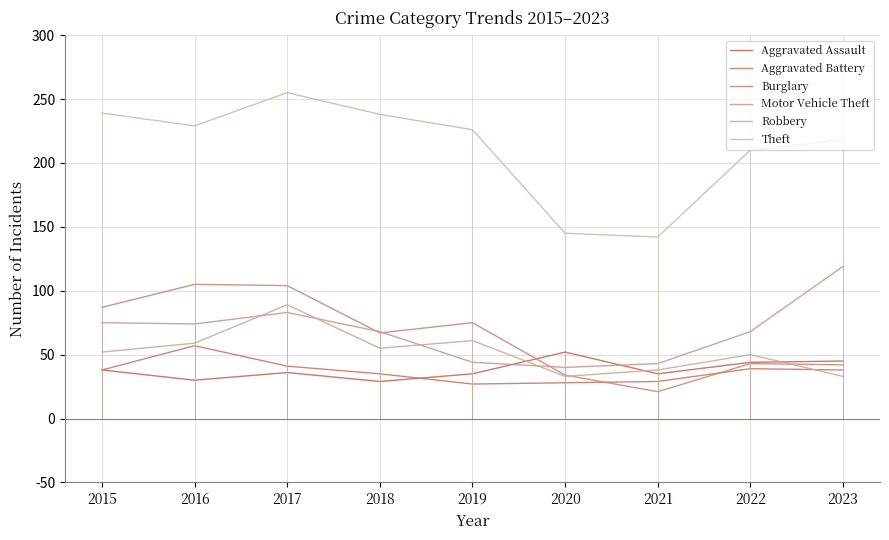

Is the value of Aggravated Assault at 2020 greater than the value of Burglary at 2023?

Yes